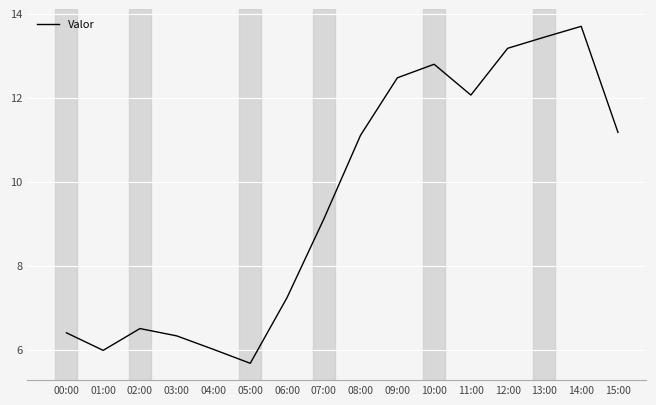

Reading left to right, list all the values displayed in this chart.

6.4	6.0	6.5	6.3	6.0	5.7	7.2	9.1	11.1	12.5	12.8	12.1	13.2	13.4	13.7	11.2